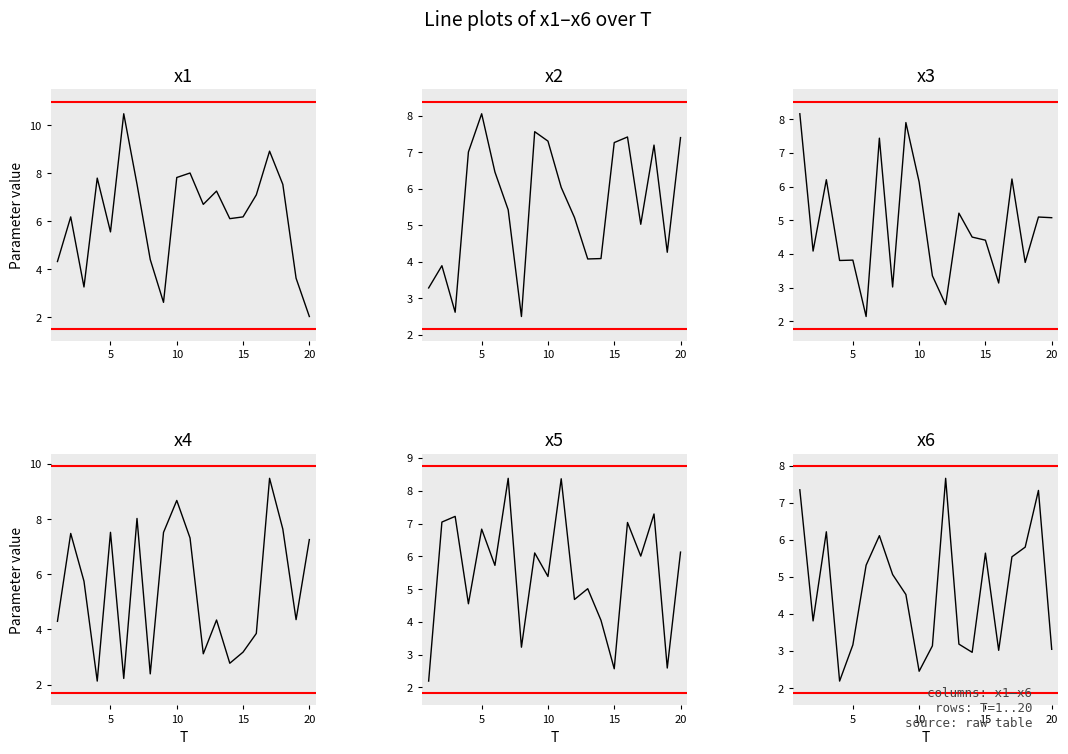

What is the average value of the x5 series?

5.5